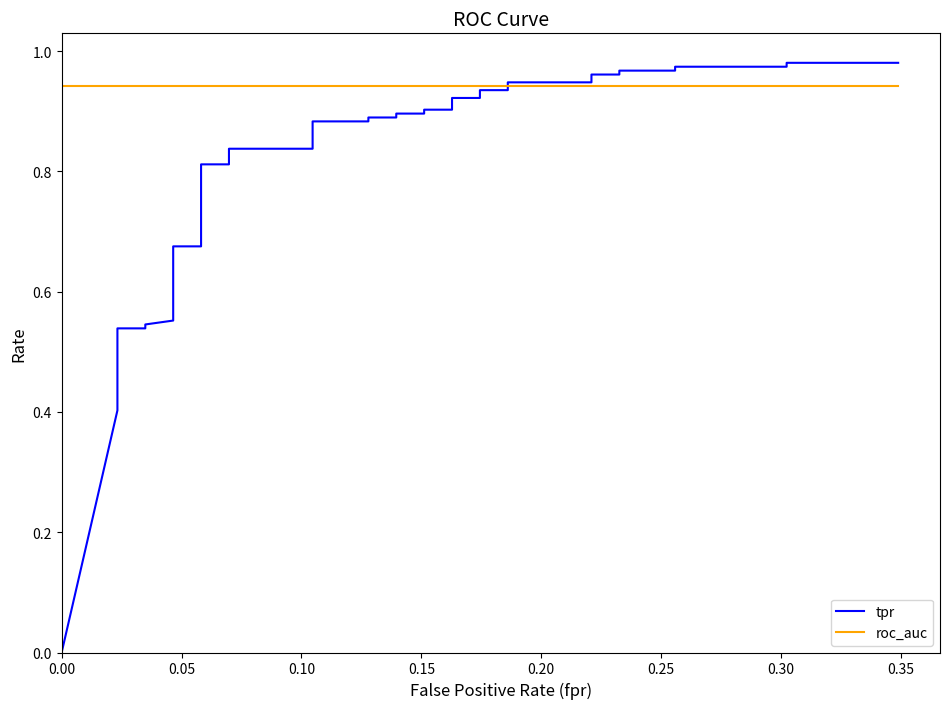

How many categories are shown in the chart?

40